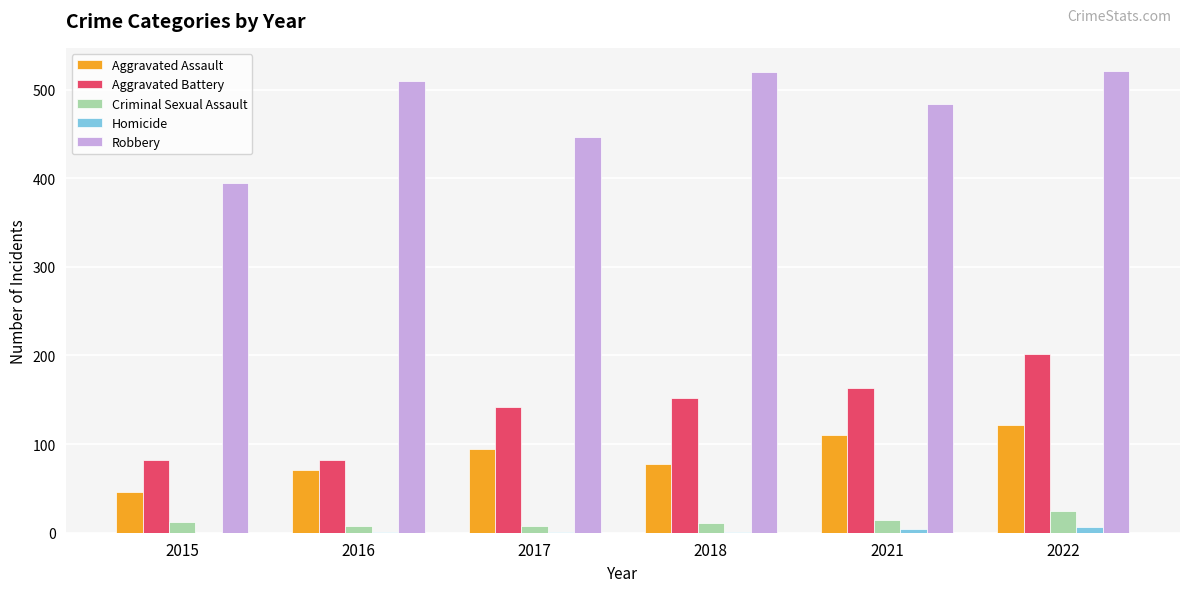

Which series changed the most between 2017 and 2021?

Robbery